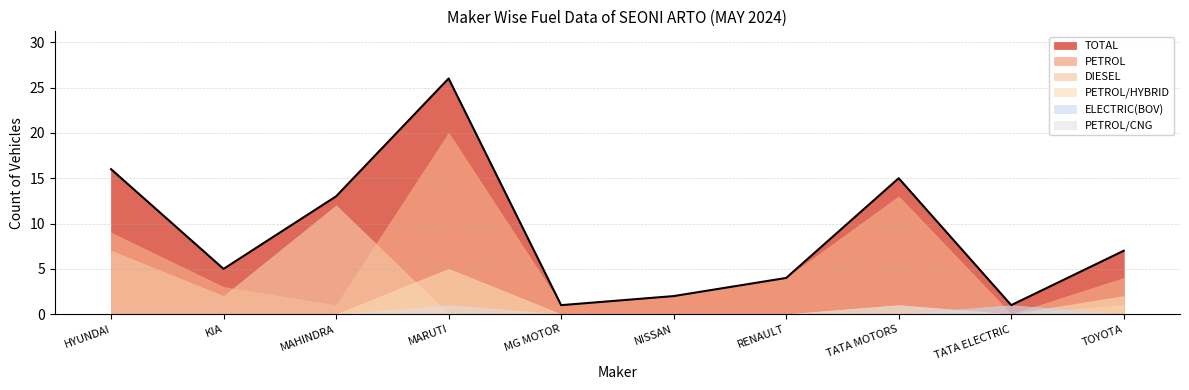

What is the difference between the maximum and second lowest values in the TOTAL series?

25